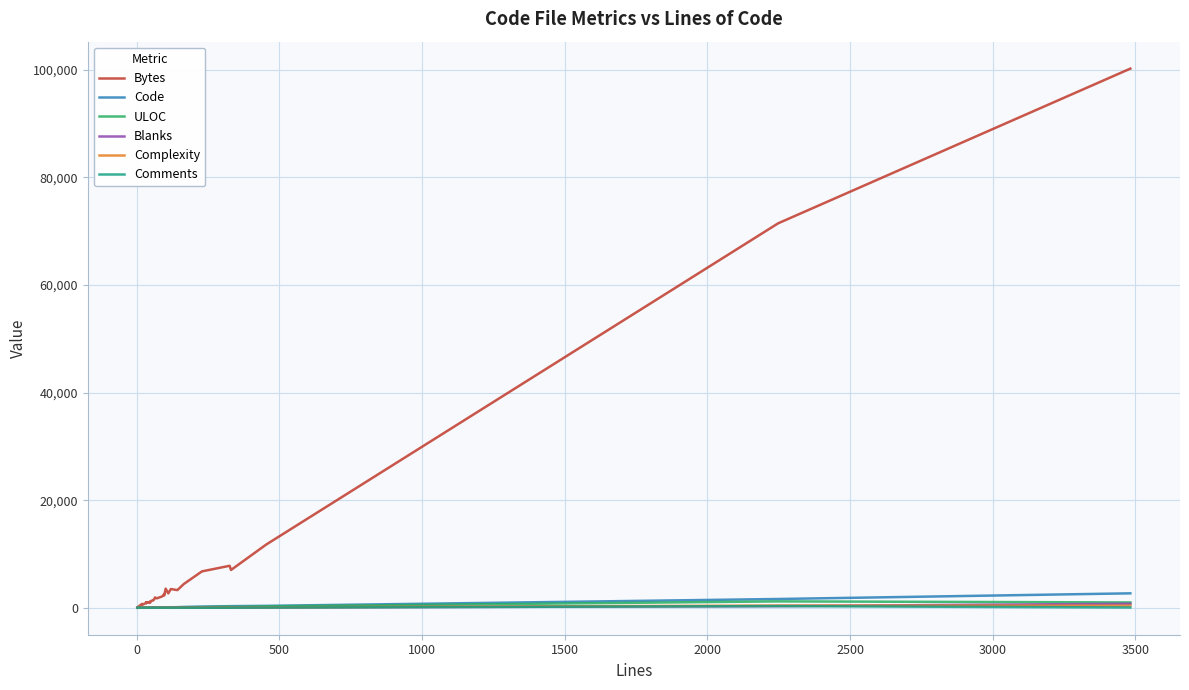

Does the chart have visible grid lines?

Yes